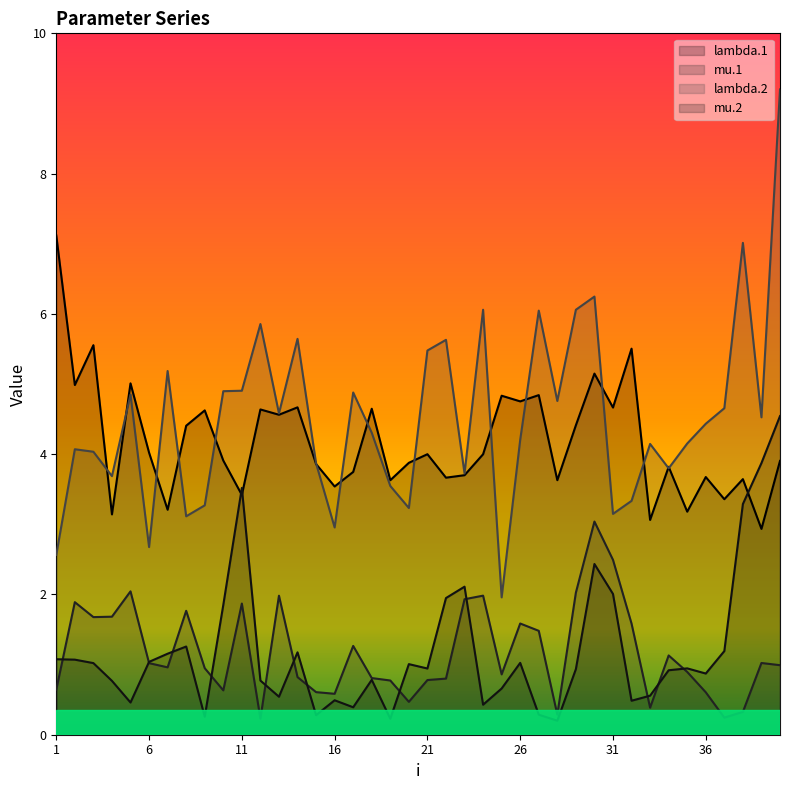

How many data points does each series have?

40